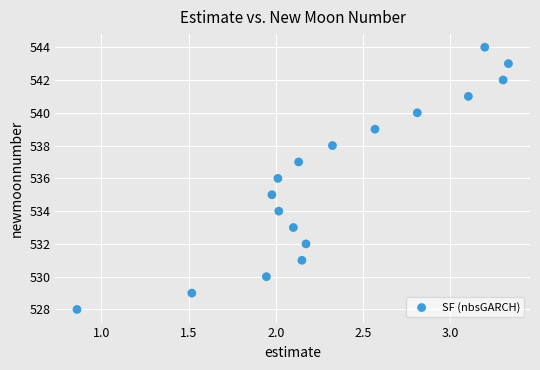

What is the range of Y values (max minus min)?

16